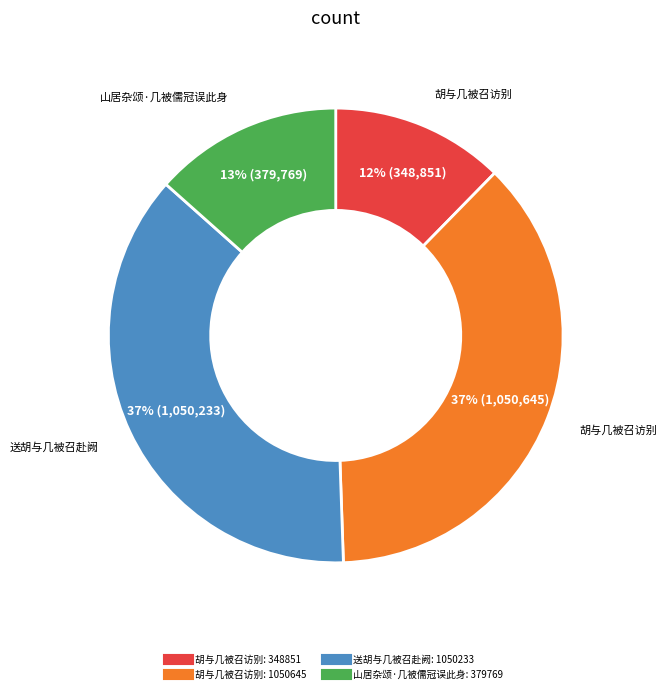

Is there any slice that represents more than half of the pie?

No